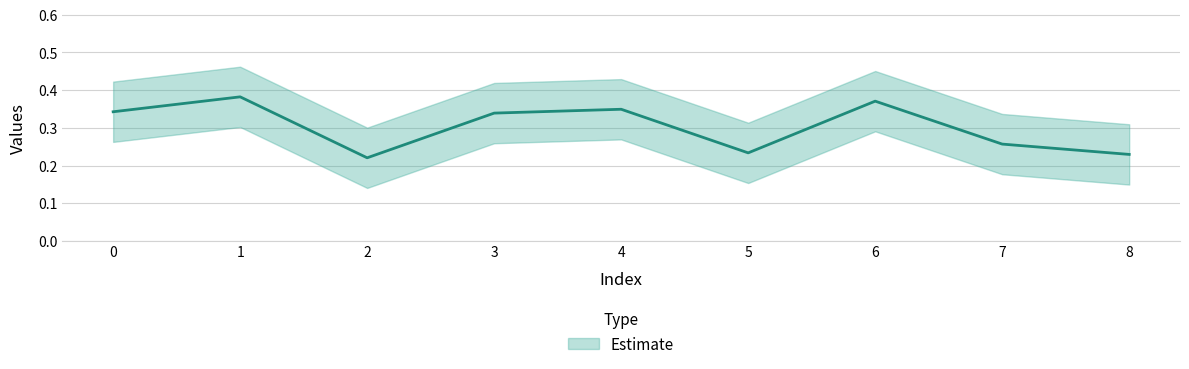

At which label is Estimate upper closest to 0?

2